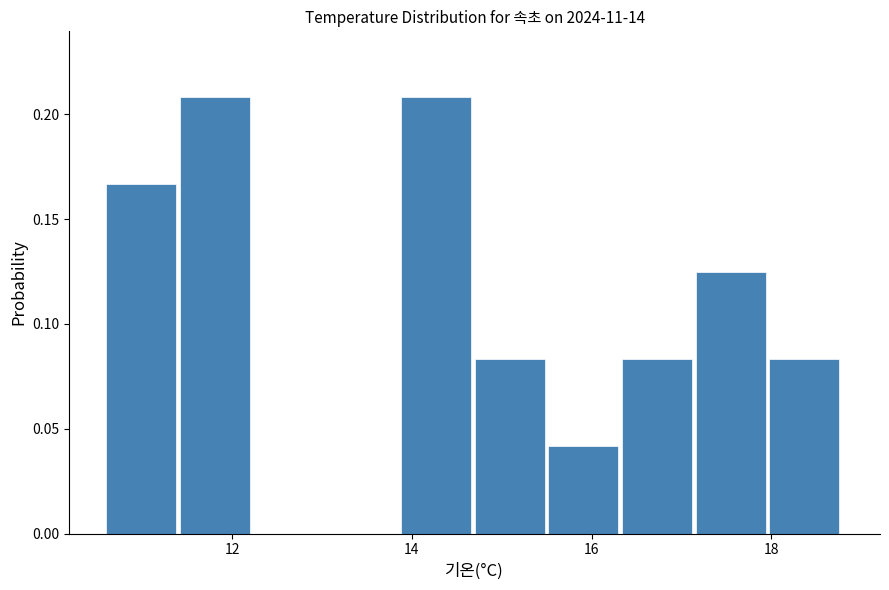

Reading left to right, transcribe this chart: for each bar, give the range it covers on the x-axis and its height. Neither the bar edges nor the heights are printed on the chart, so give them approximately, as read against the axes.

10.60 to 11.42: 0.165
11.42 to 12.24: 0.210
12.24 to 13.06: 0
13.06 to 13.88: 0
13.88 to 14.70: 0.210
14.70 to 15.52: 0.085
15.52 to 16.34: 0.040
16.34 to 17.16: 0.085
17.16 to 17.98: 0.125
17.98 to 18.80: 0.085